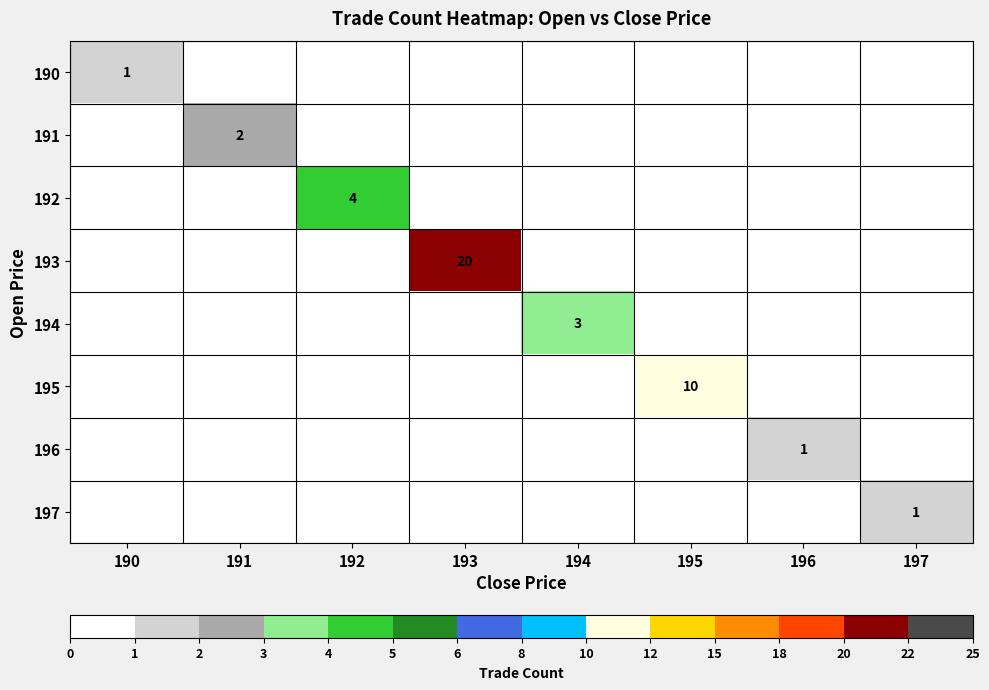

The 191 series shows 2 at 191. True or false?

True